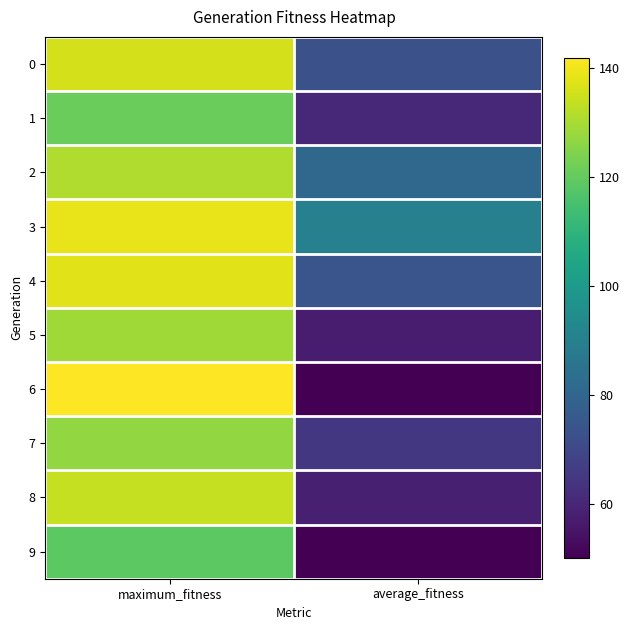

What is the greatest value displayed?

142.0